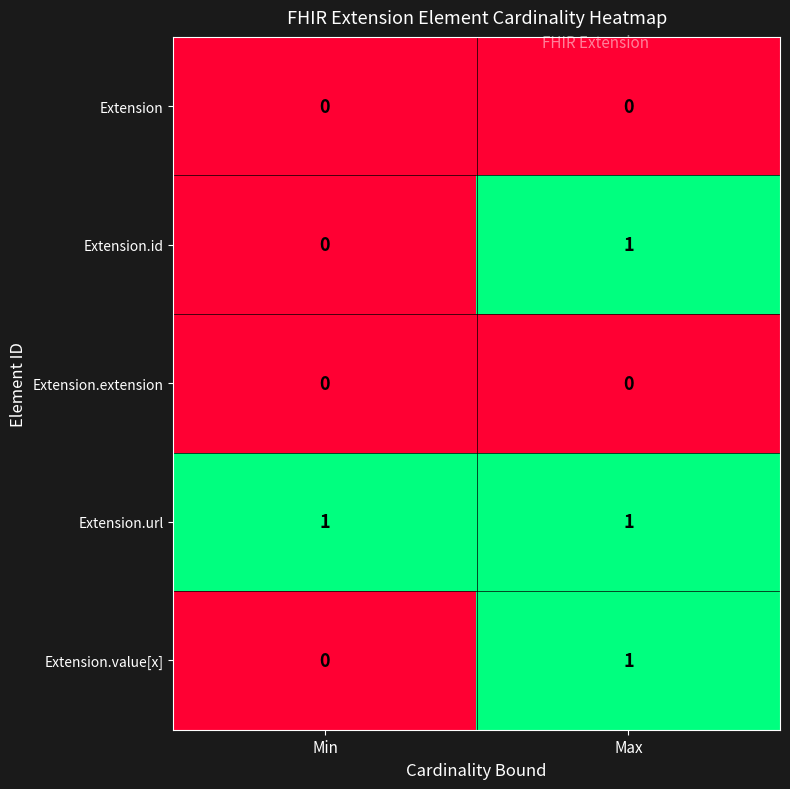

Rank the categories by Extension.id value from highest to lowest.

Max, Min